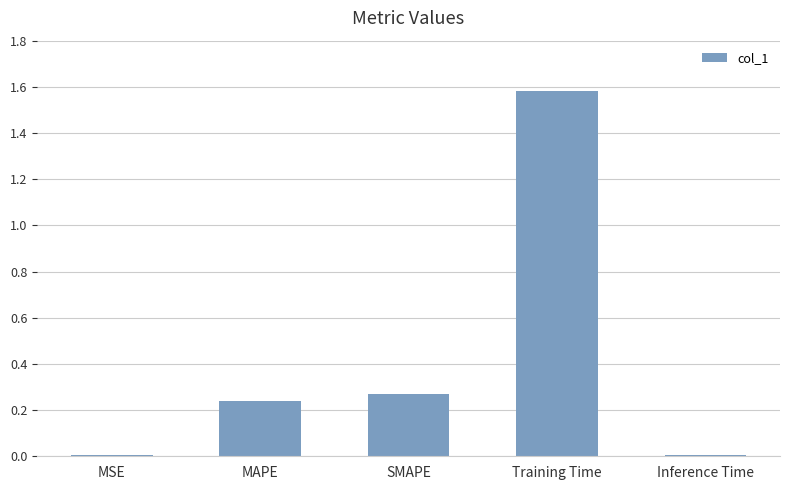

Which category has the highest value across all series?

Training Time